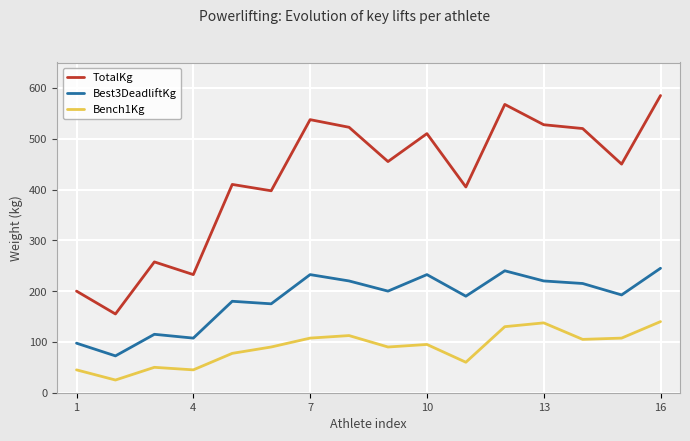

In Bench1Kg, how many points are higher than both neighbors (excluding endpoints)?

4